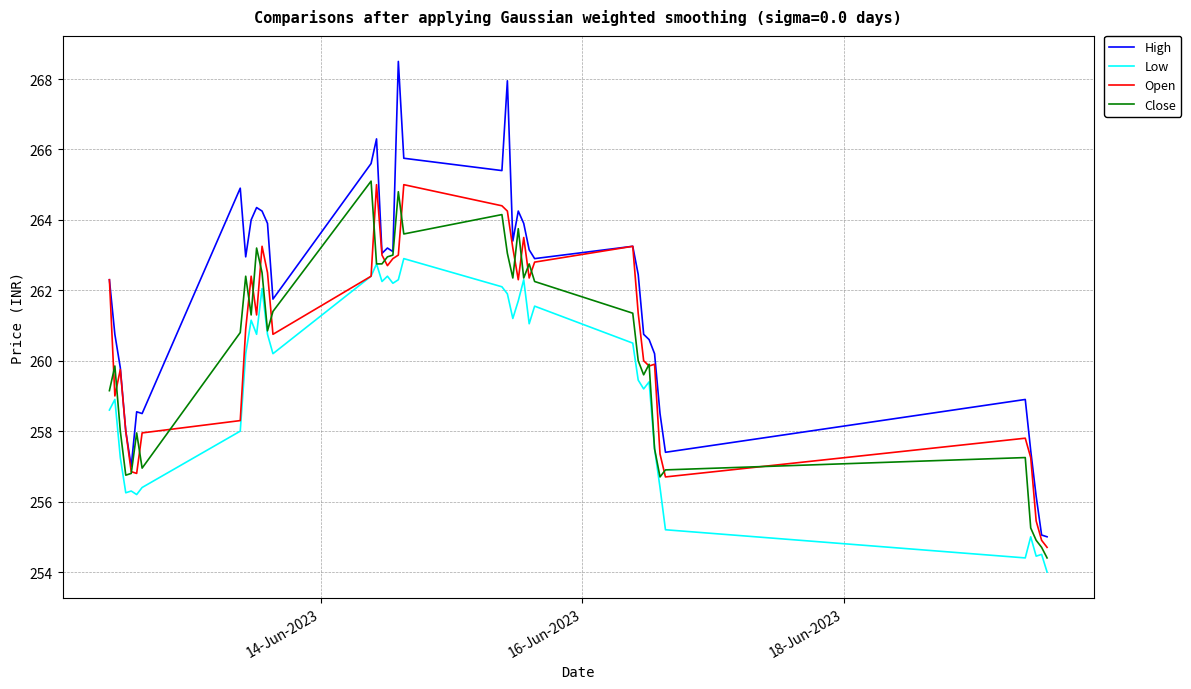

Is this an area chart (filled region under the line)?

No